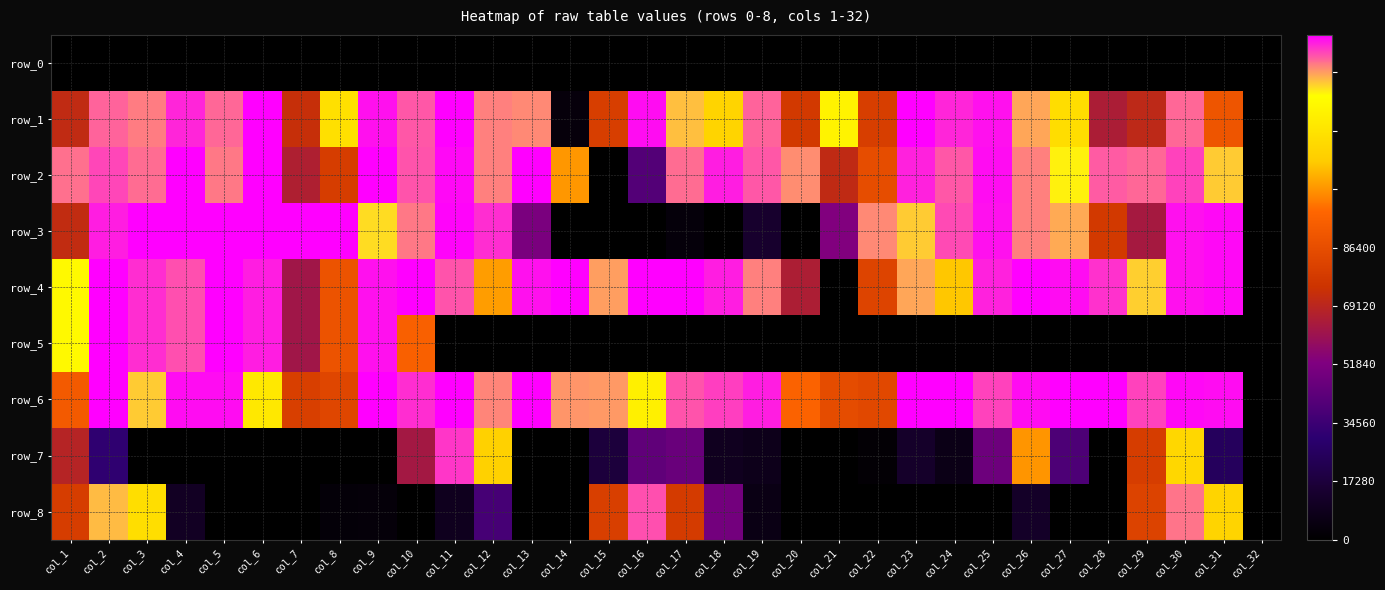

Which category has the highest value in the row_4 series?

col_2